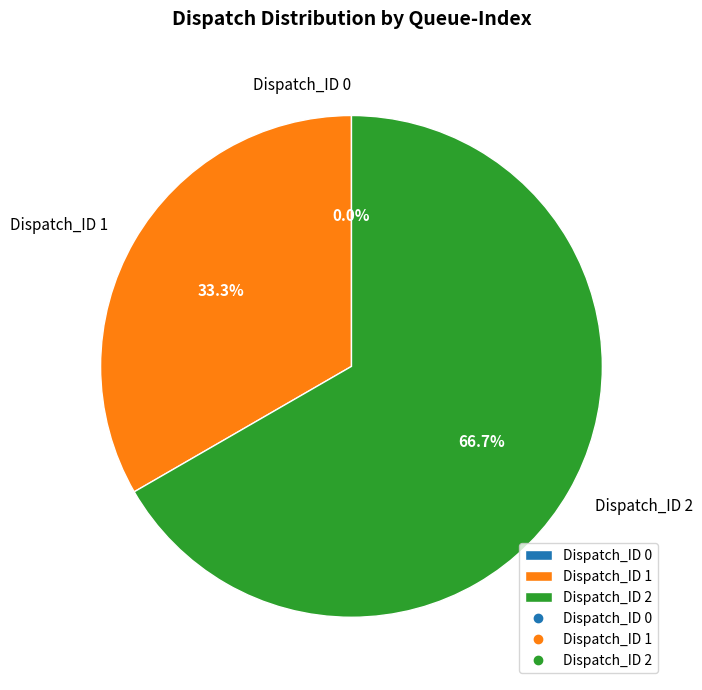

What is the smallest slice in the pie chart?

Dispatch_ID 0